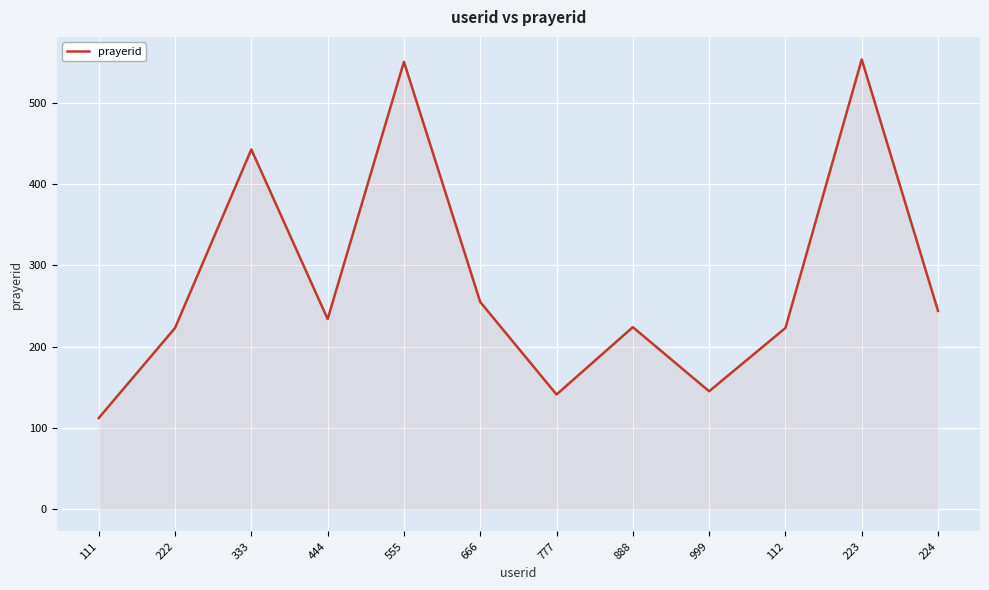

Approximately how many times larger is the value at 224 compared to 223?

0.4